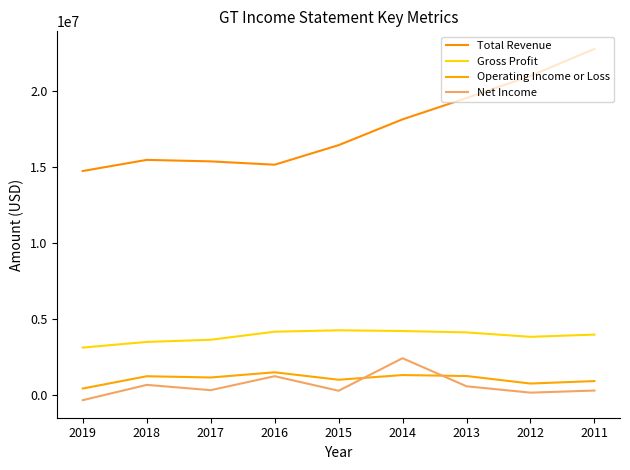

True or false: Net Income and Gross Profit cross at least once.

False